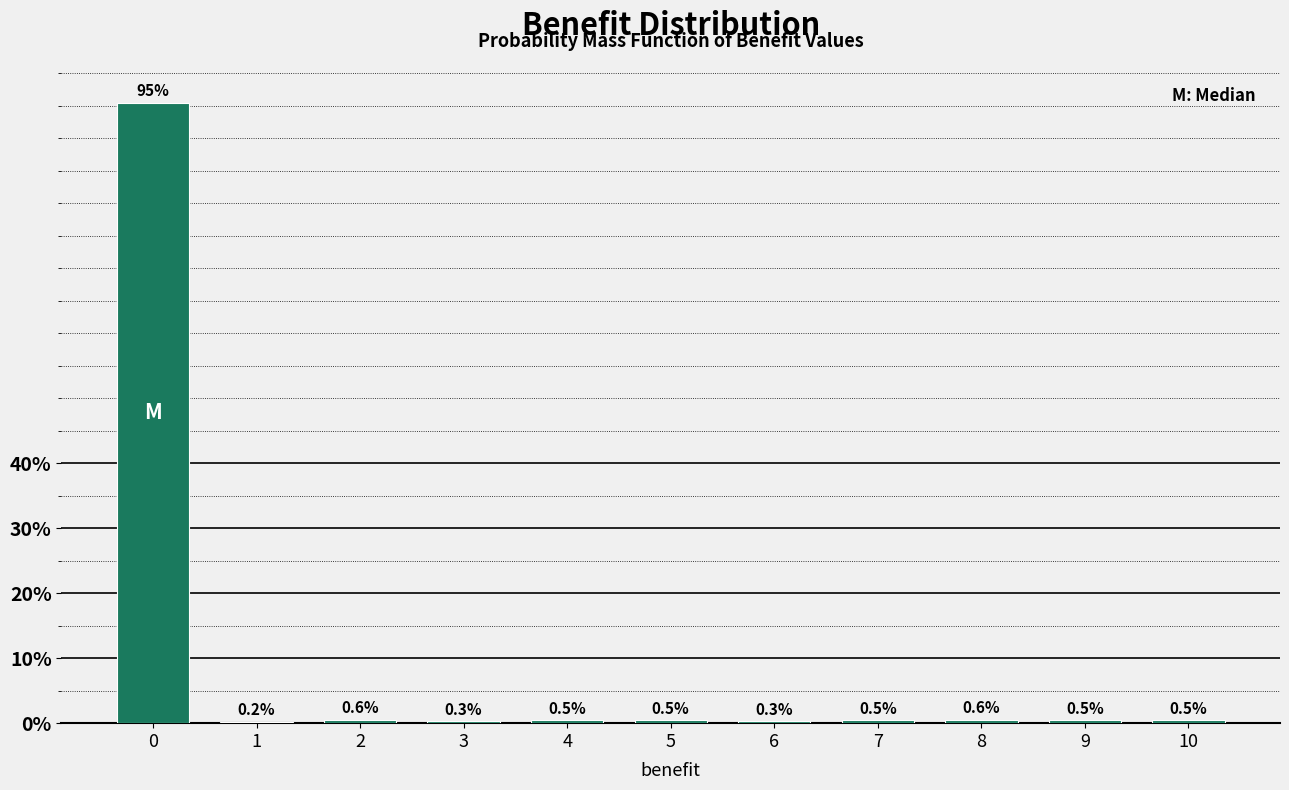

Reading left to right, extract all data points from this chart.

0=95.5	1=0.2	2=0.6	3=0.3	4=0.5	5=0.5	6=0.3	7=0.5	8=0.6	9=0.5	10=0.5